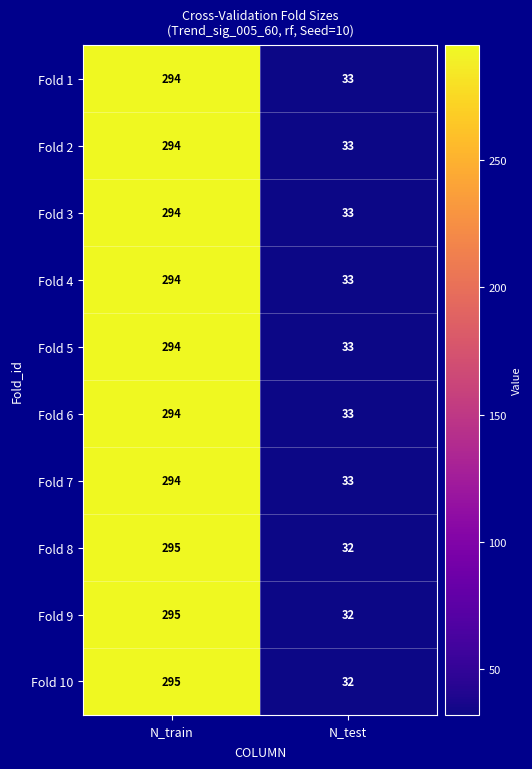

True or false: Fold 2 has a value of 294 at N_train.

True